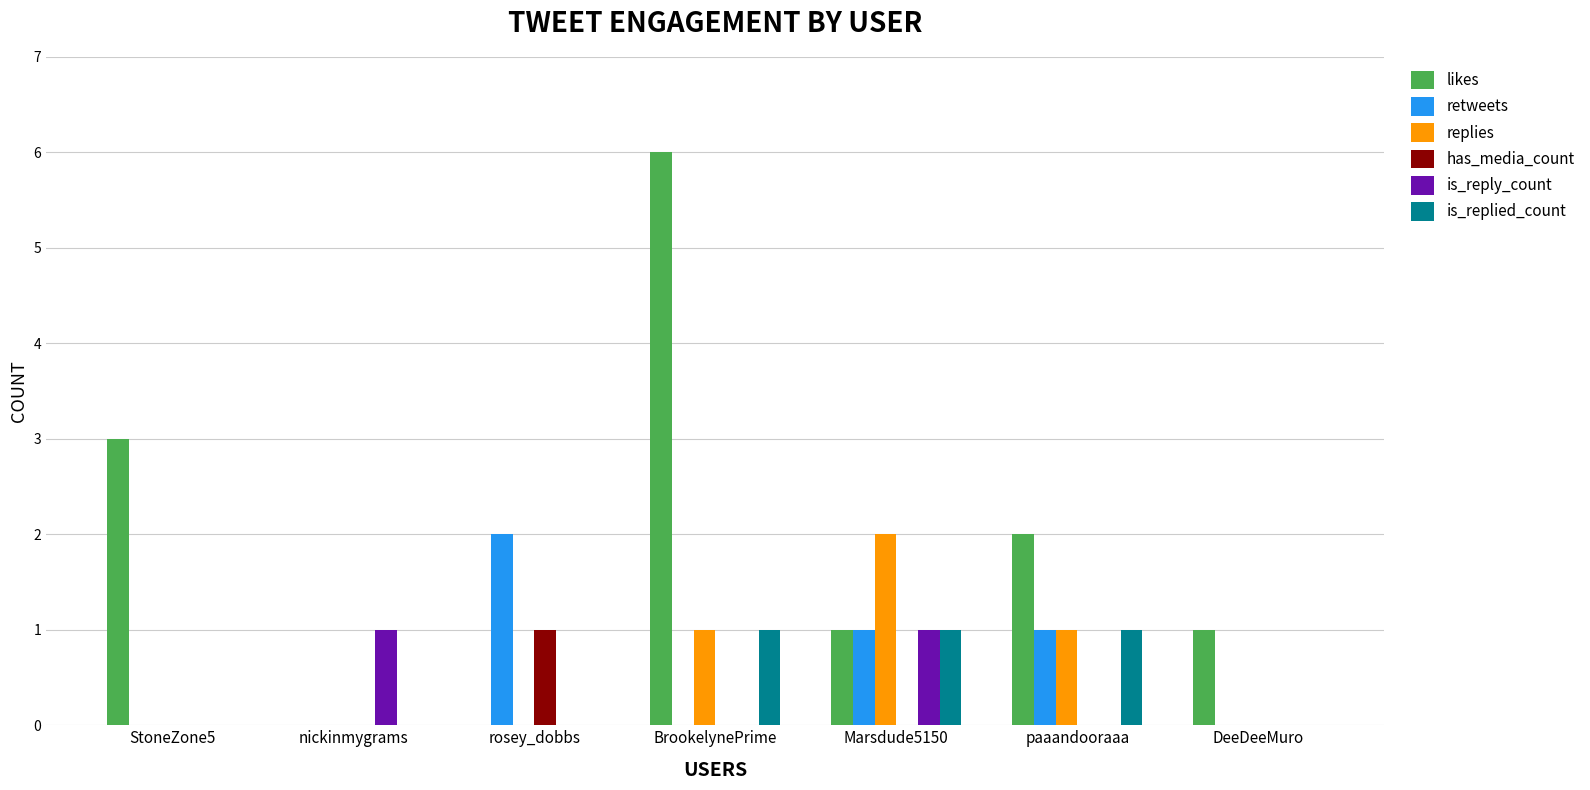

Between Marsdude5150 and DeeDeeMuro, which series saw the biggest shift?

replies